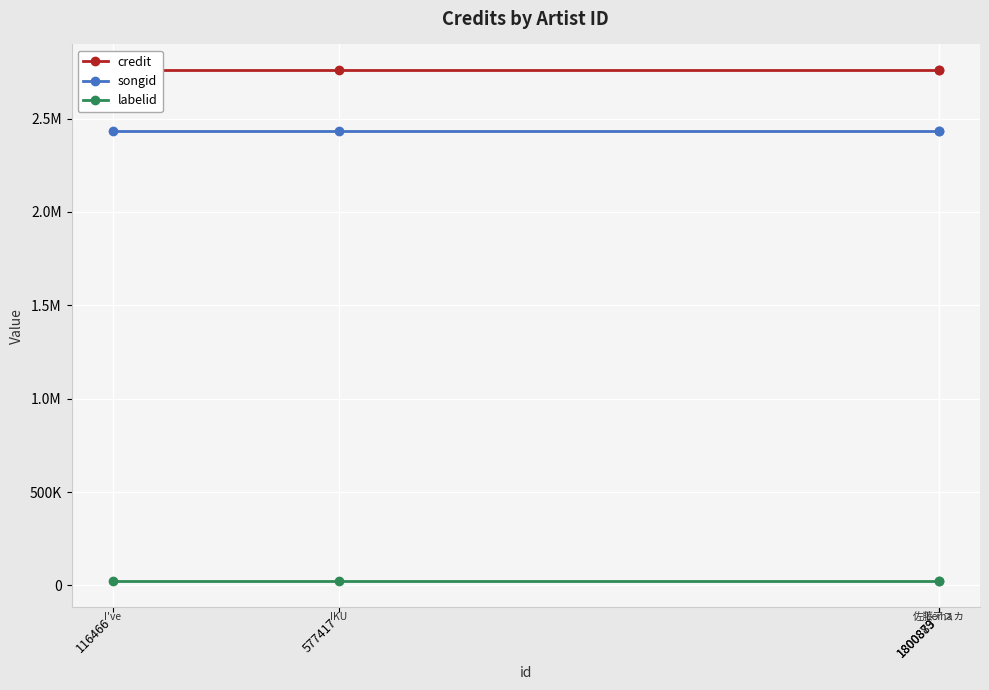

Which series changed the most between 116466 and 1800879?

credit